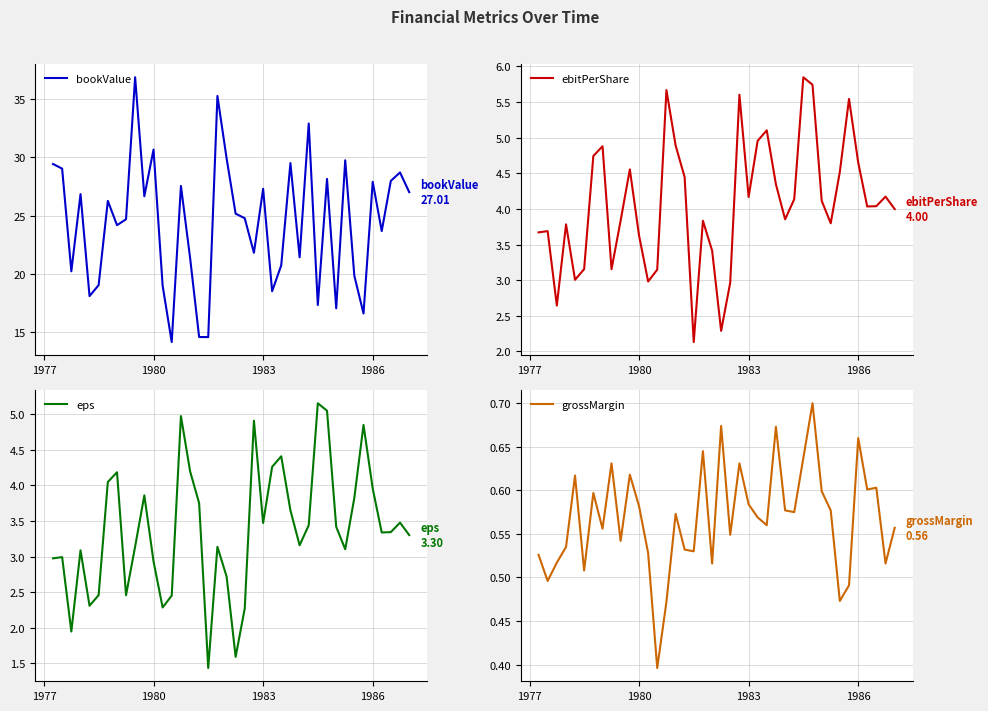

What is the lowest value of the bookValue series?

14.1